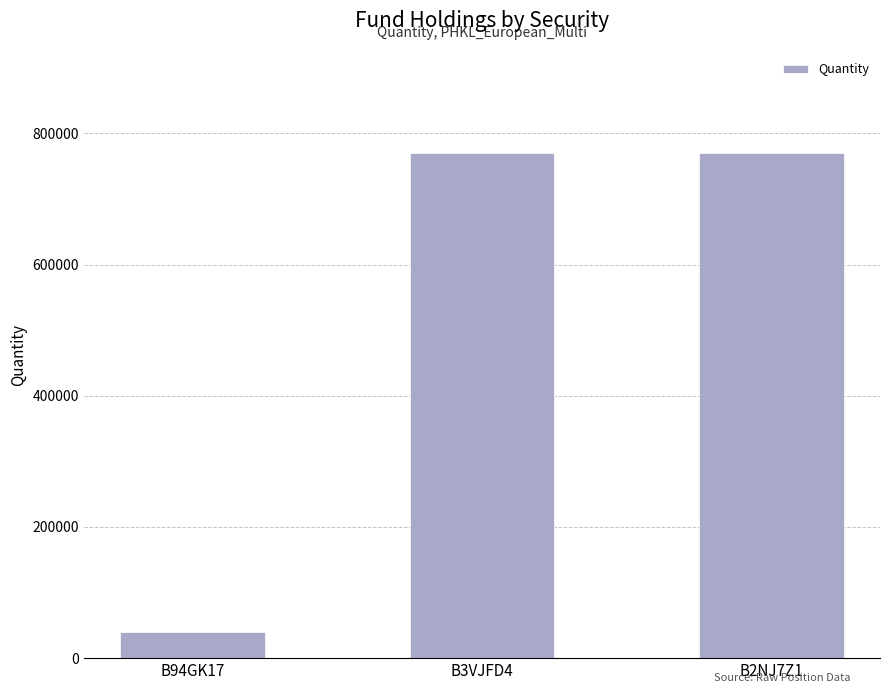

The value at B2NJ7Z1 is 770000. True or false?

True